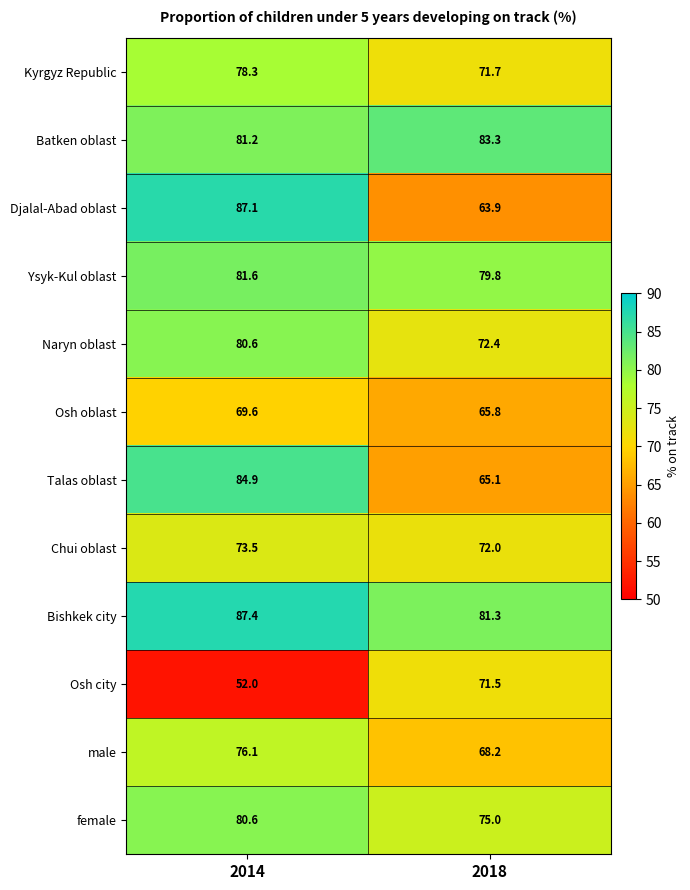

Reading left to right, transcribe all the data shown in this chart.

Kyrgyz Republic: 2014=78.3	2018=71.7
Batken oblast: 2014=81.2	2018=83.3
Djalal-Abad oblast: 2014=87.1	2018=63.9
Ysyk-Kul oblast: 2014=81.6	2018=79.8
Naryn oblast: 2014=80.6	2018=72.4
Osh oblast: 2014=69.6	2018=65.8
Talas oblast: 2014=84.9	2018=65.1
Chui oblast: 2014=73.5	2018=72.0
Bishkek city: 2014=87.4	2018=81.3
Osh city: 2014=52.0	2018=71.5
male: 2014=76.1	2018=68.2
female: 2014=80.6	2018=75.0